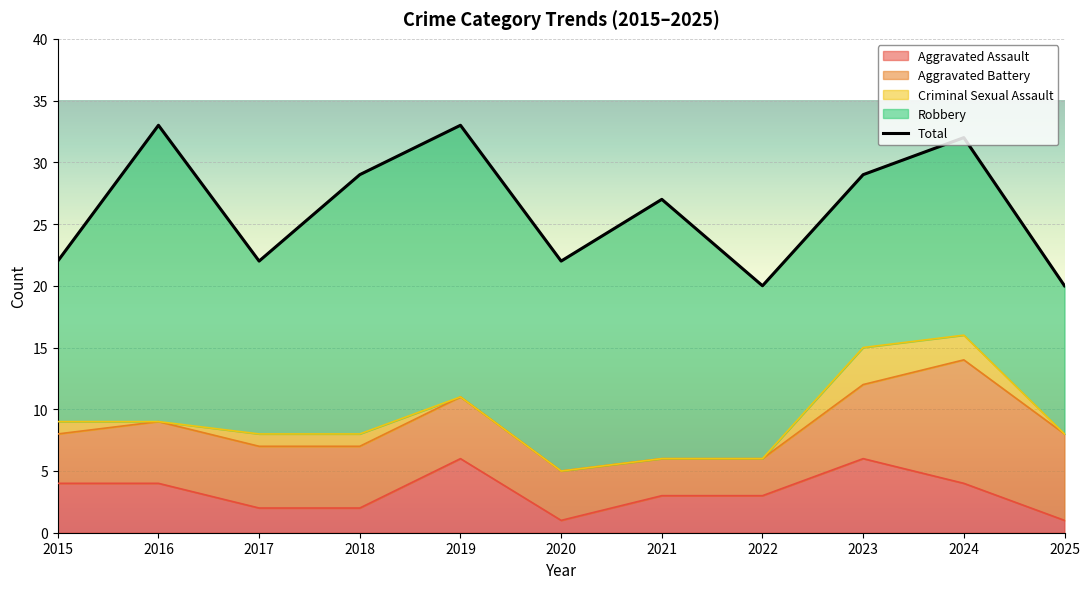

Approximately how many times larger is the value at 2022 compared to 2018?

0.7